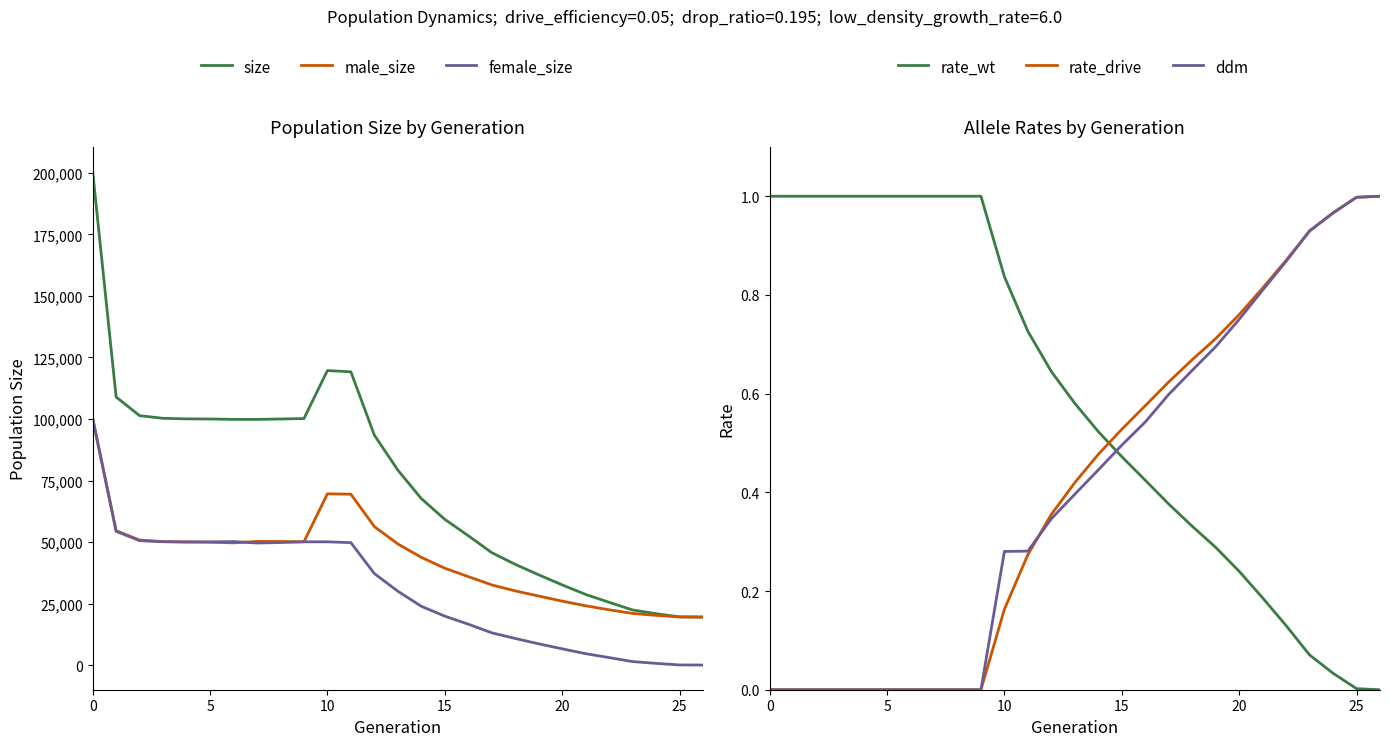

At how many categories does at least one series exceed 27677?

22